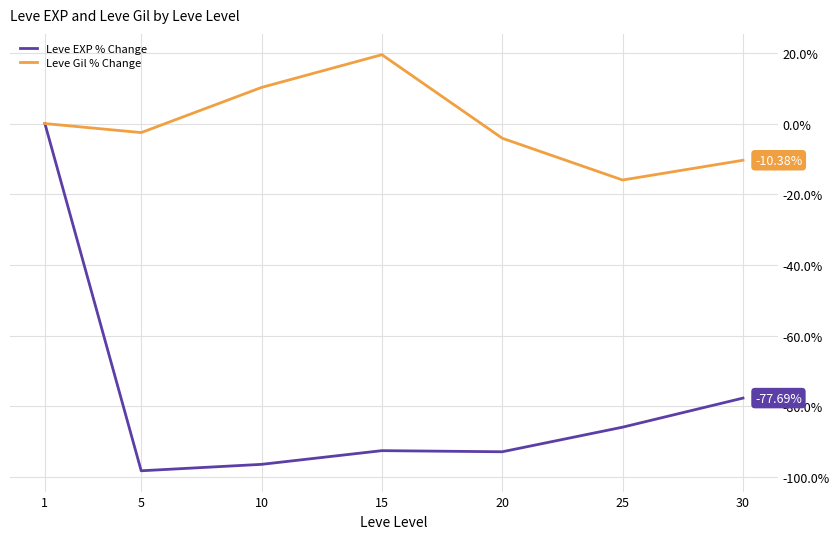

What is the smallest value displayed?

-98.3